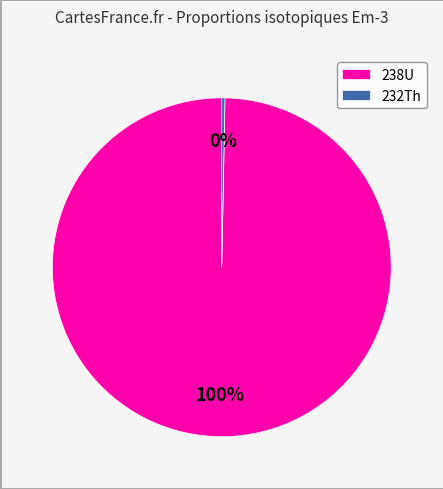

What is the smallest slice in the pie chart?

232Th